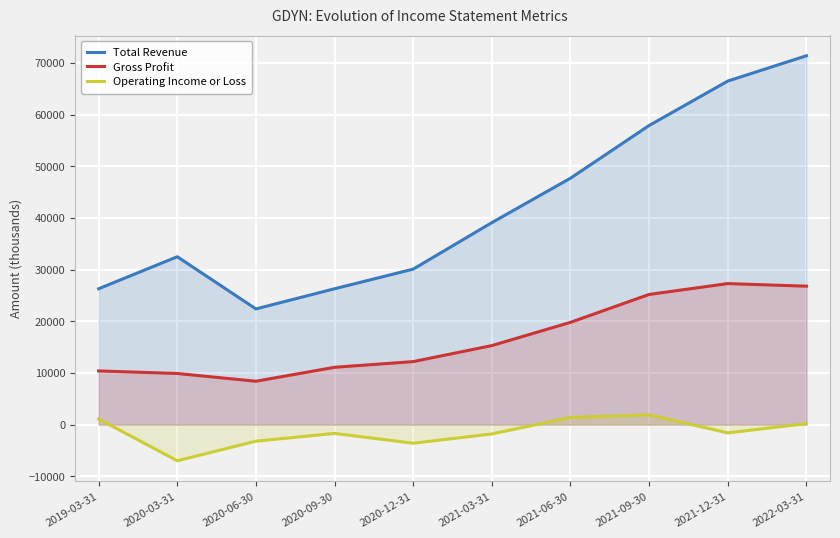

What is the difference between the maximum and minimum values in the Gross Profit series?

18900